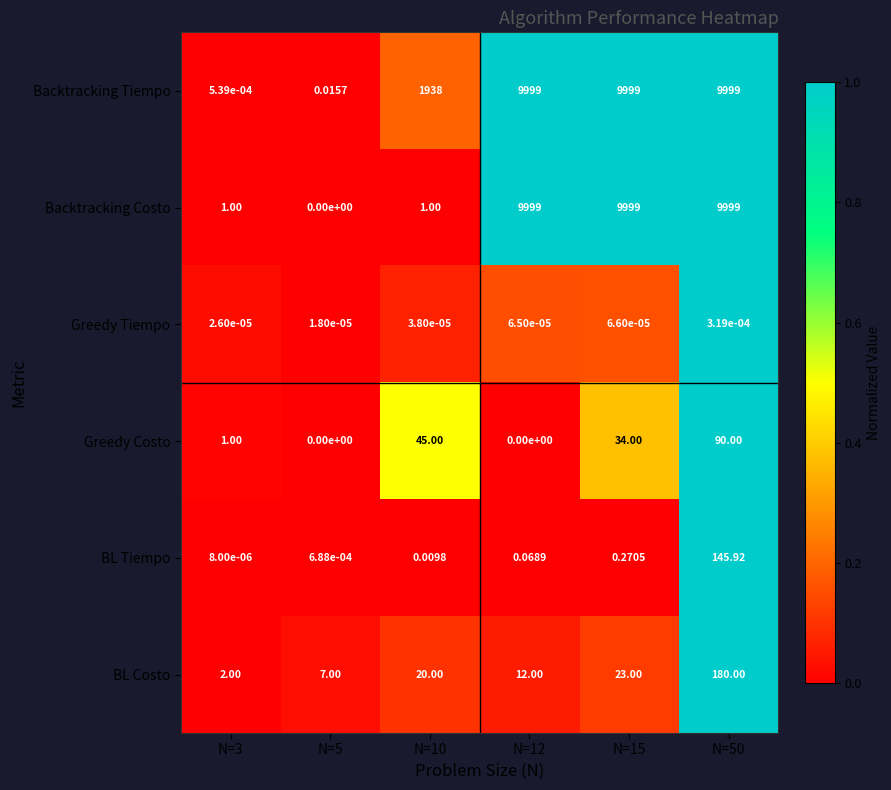

At N=10, list the series in order from largest to smallest.

Backtracking Tiempo, Greedy Costo, BL Costo, Backtracking Costo, BL Tiempo, Greedy Tiempo